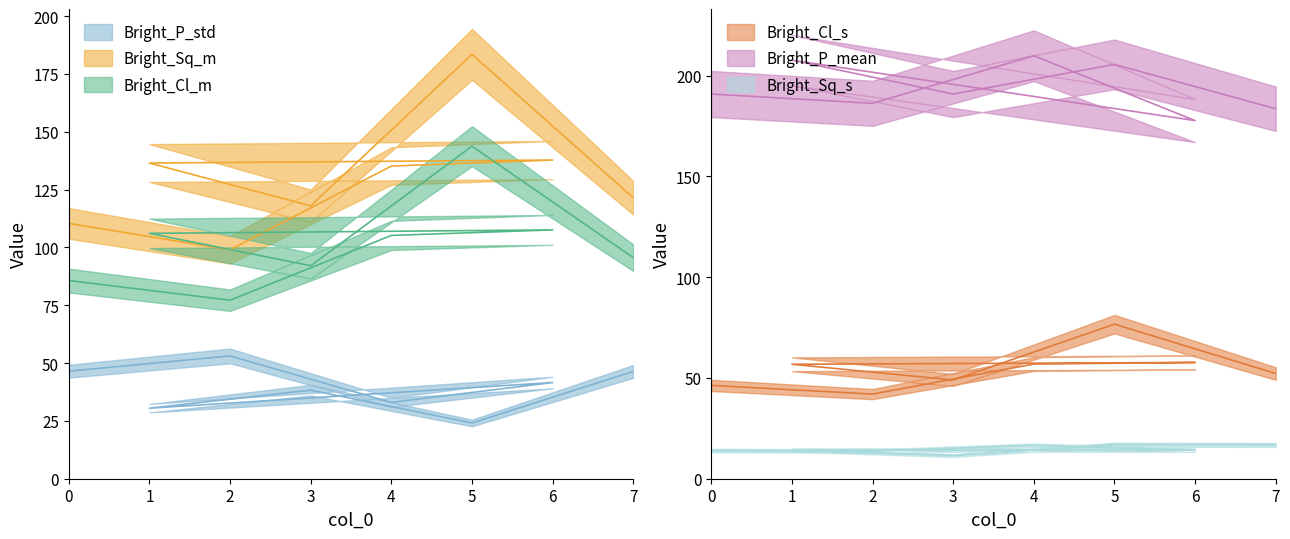

List the series in order of their peak value, highest first.

Bright_P_mean, Bright_Sq_m, Bright_Cl_m, Bright_Cl_s, Bright_P_std, Bright_Sq_s